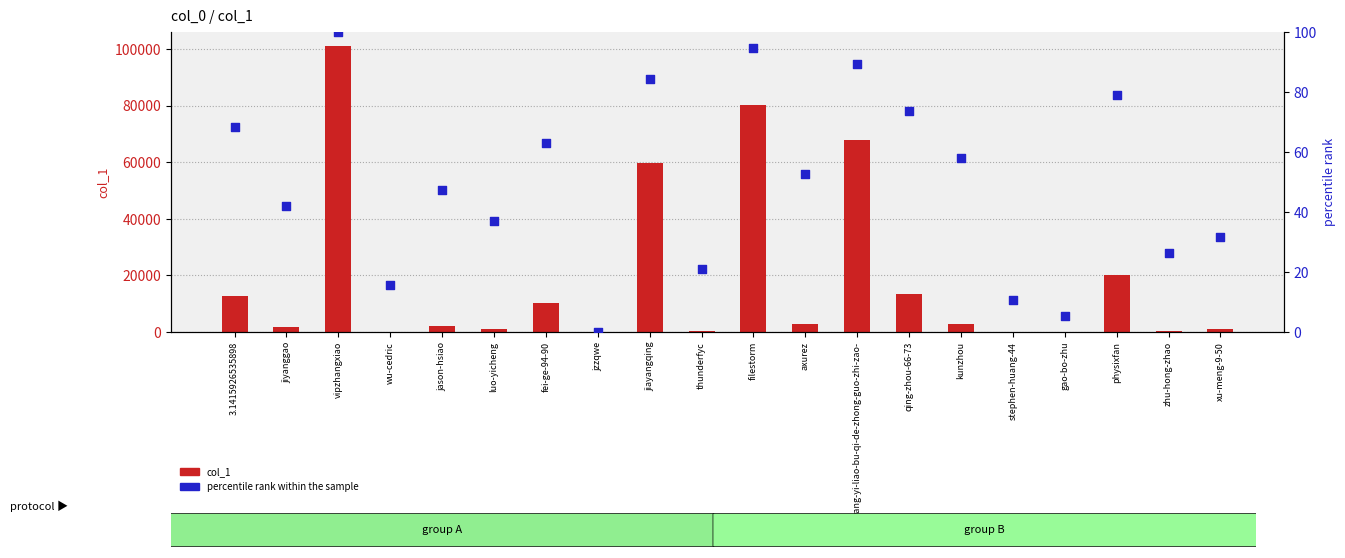

At which category is the sum across all series the highest?

vipzhangxiao